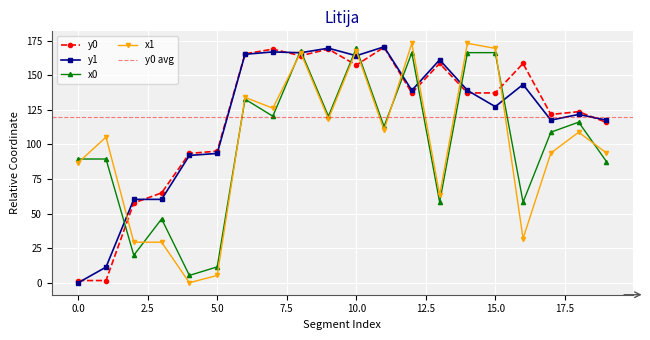

Which series has the largest total across all categories?

y0